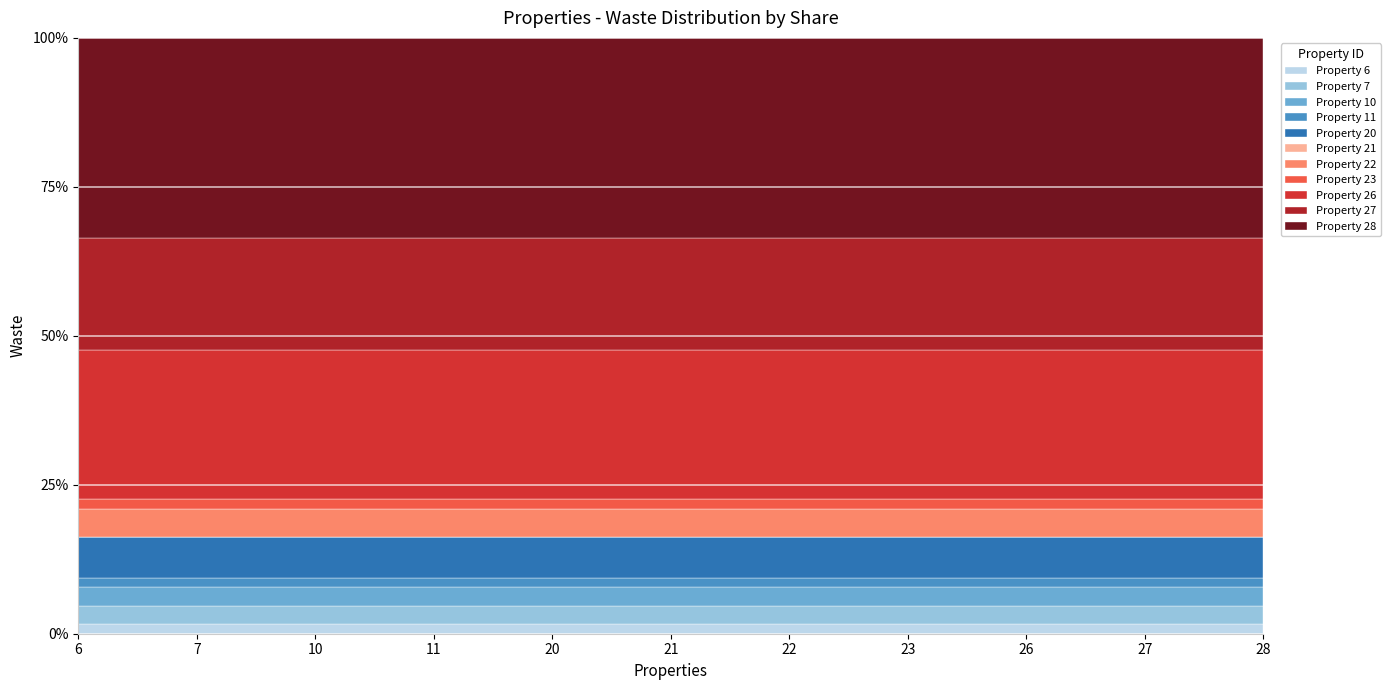

What value does the data have at 20?

759.2